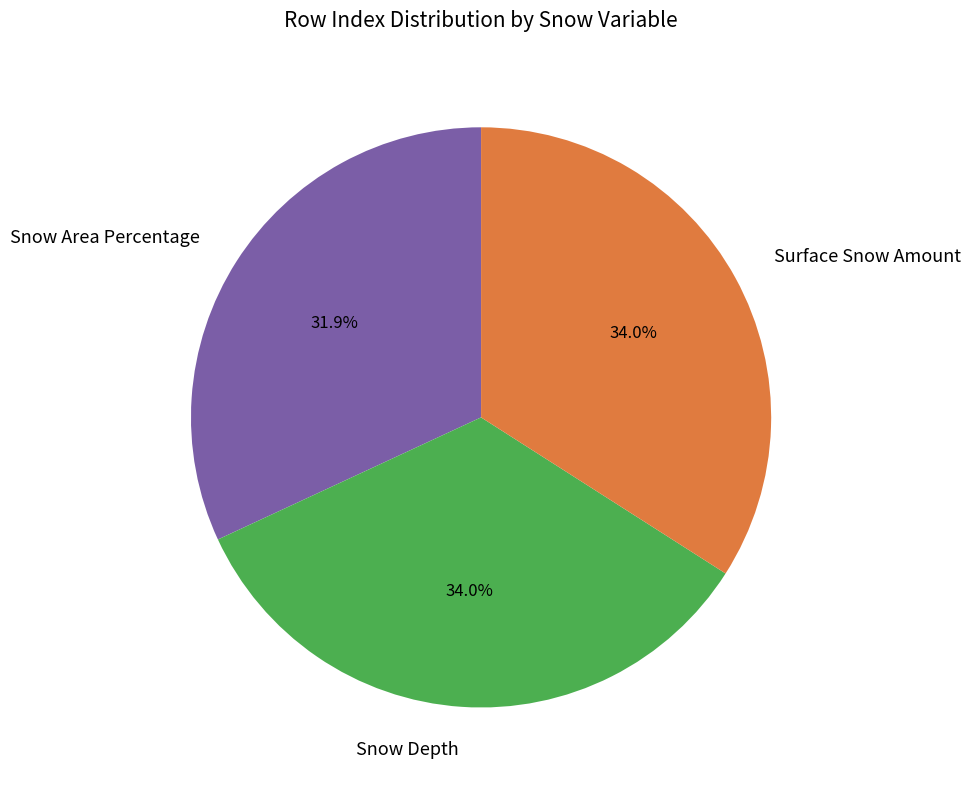

Count the number of slices in the pie.

3